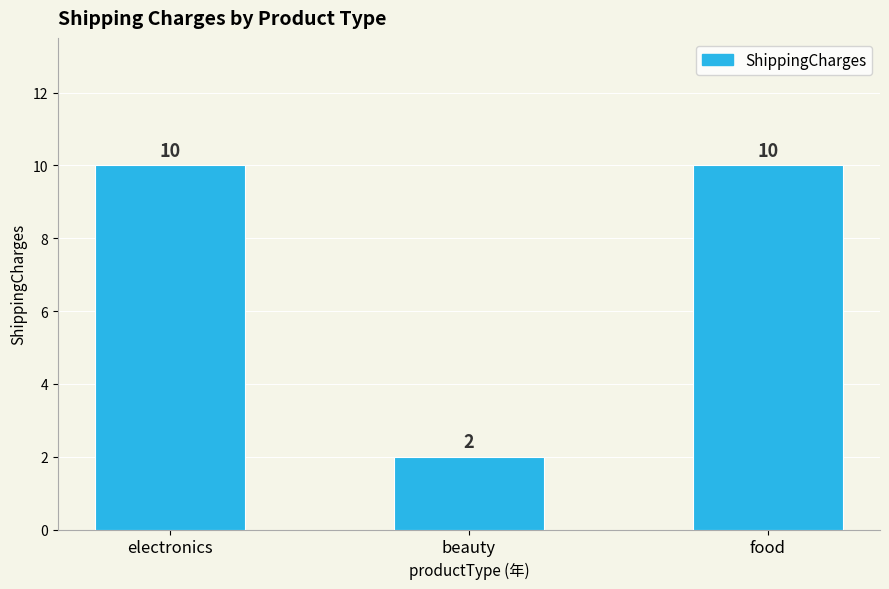

Approximately how many times larger is the value at food compared to electronics?

1.0